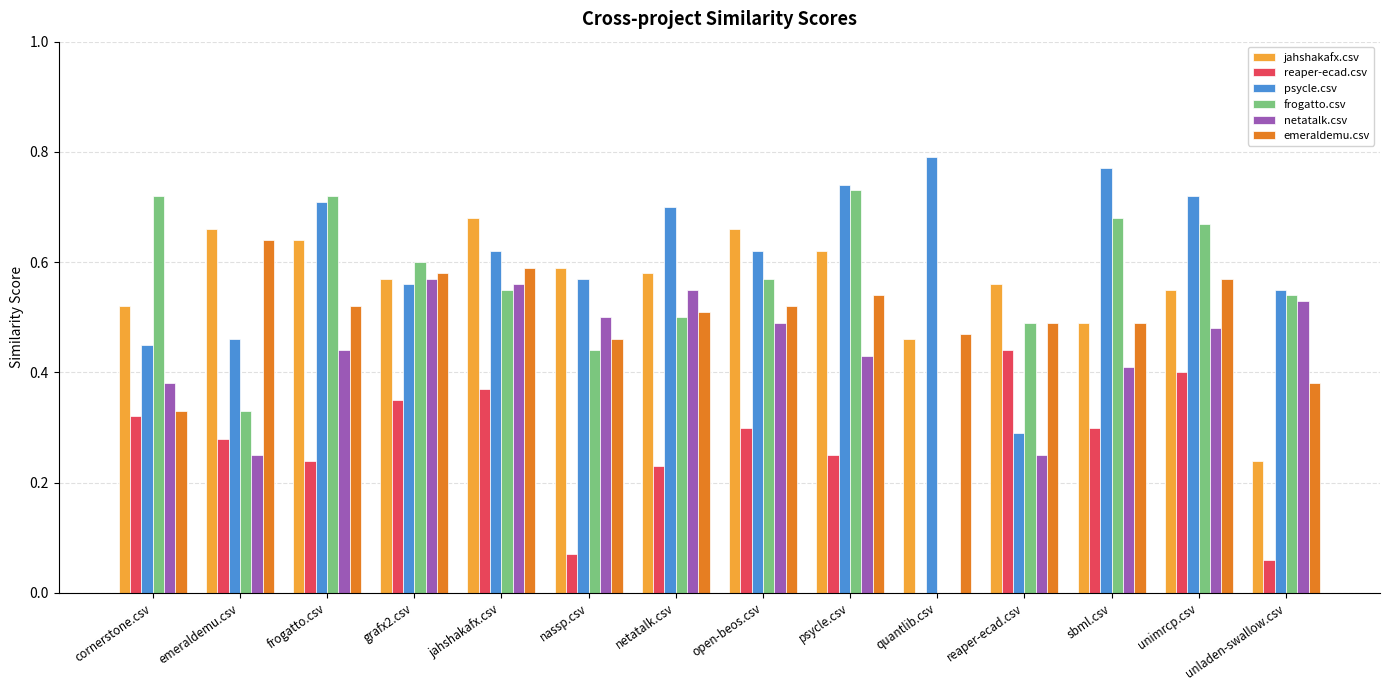

Which series has the largest total across all categories?

psycle.csv